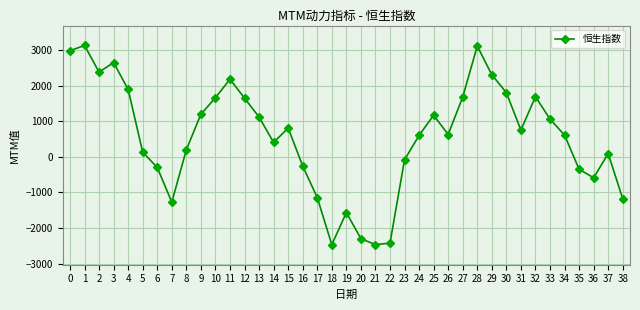

How many data points are above 626?

20